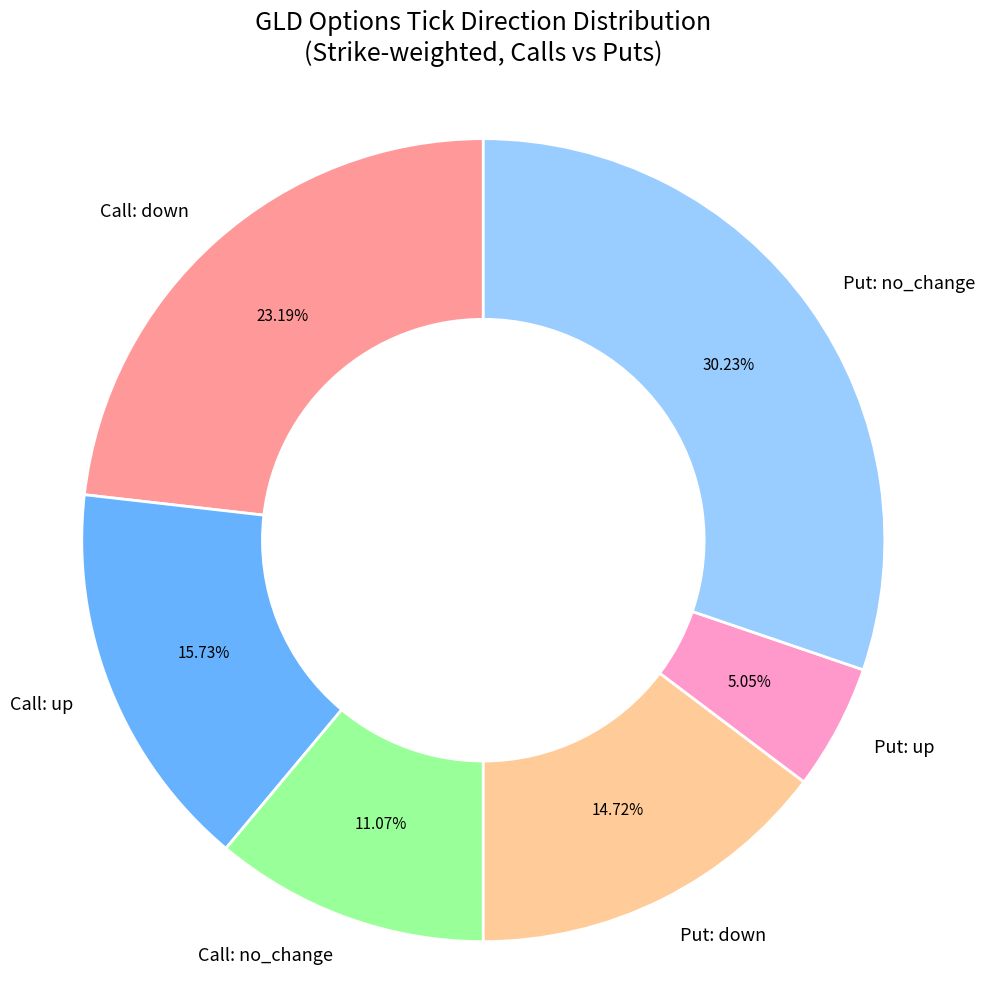

Which has a higher value, Put: no_change or Call: no_change?

Put: no_change